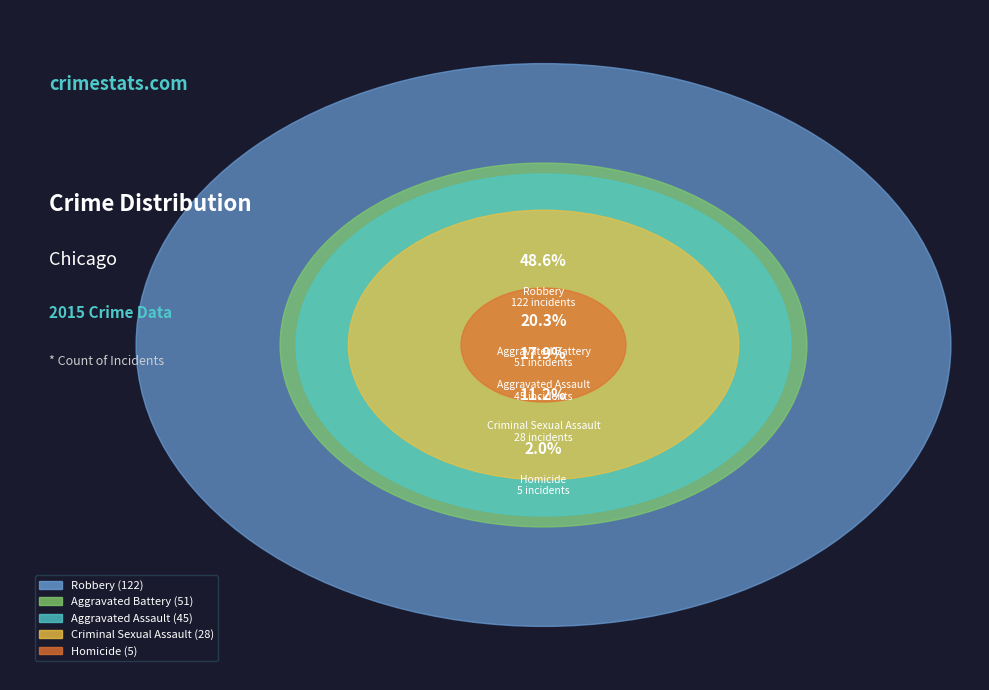

To the nearest percent, what is the difference between the largest and smallest slice percentages?

47%